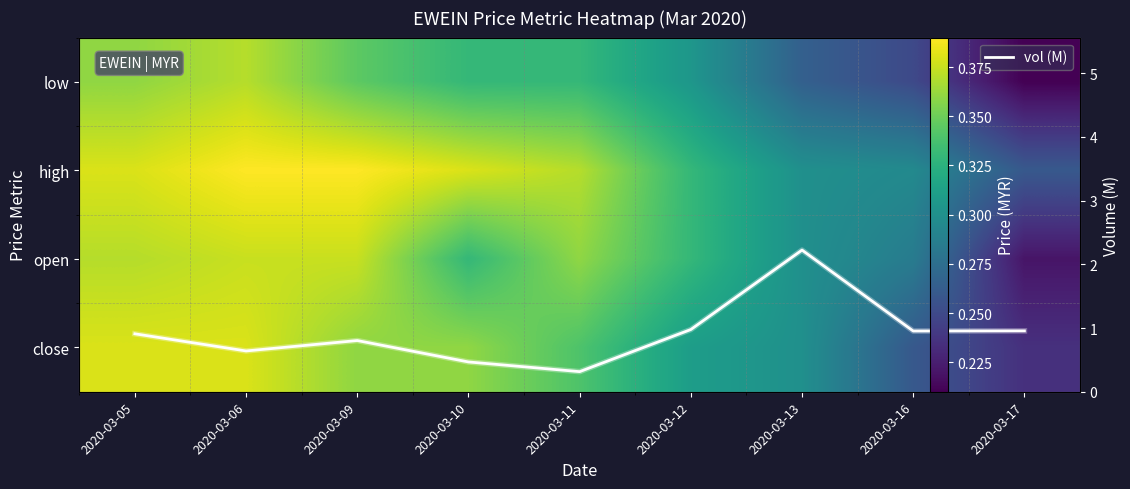

What is the lowest value of the close series?

0.2